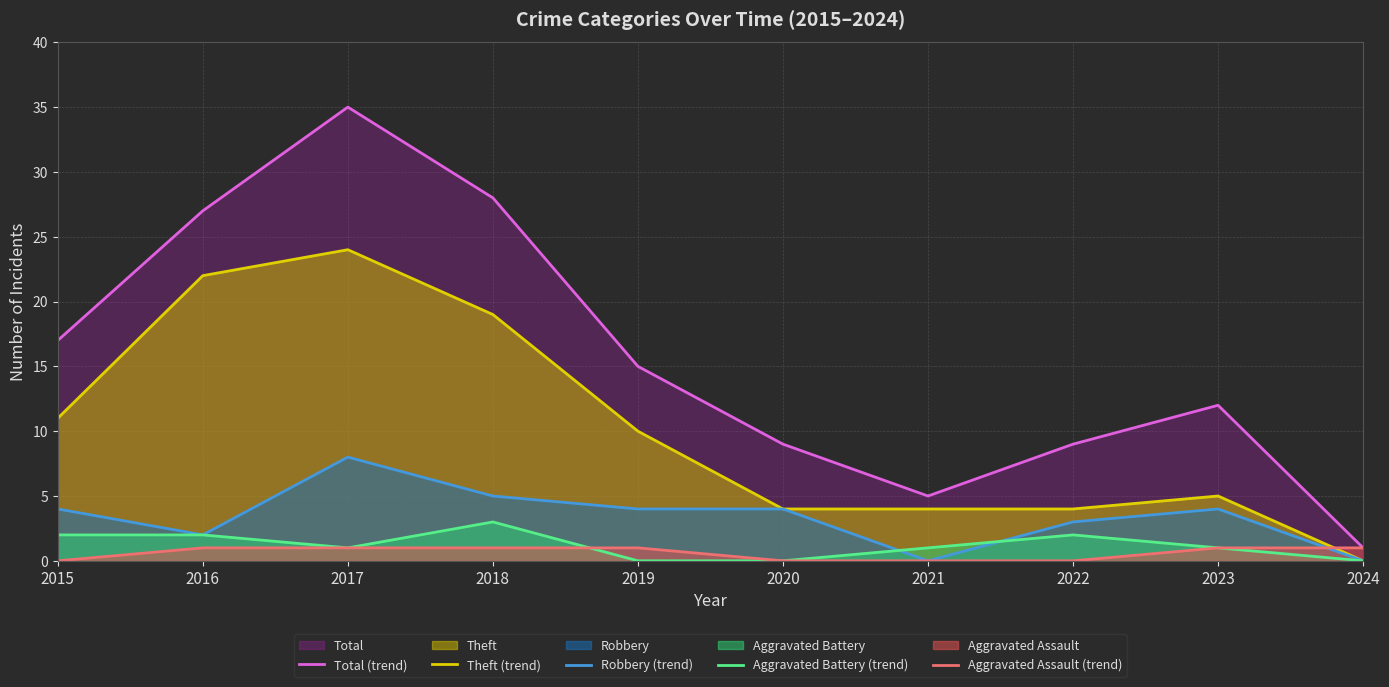

Does the chart have visible grid lines?

Yes